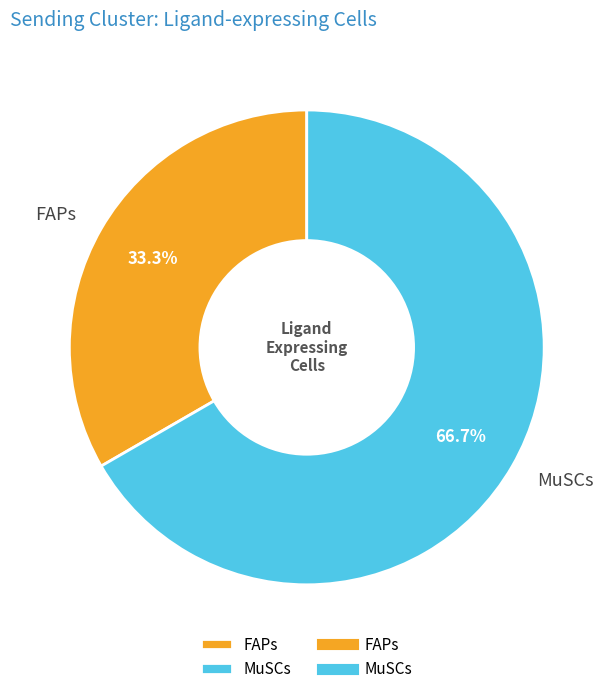

What is the smallest slice in the pie chart?

FAPs